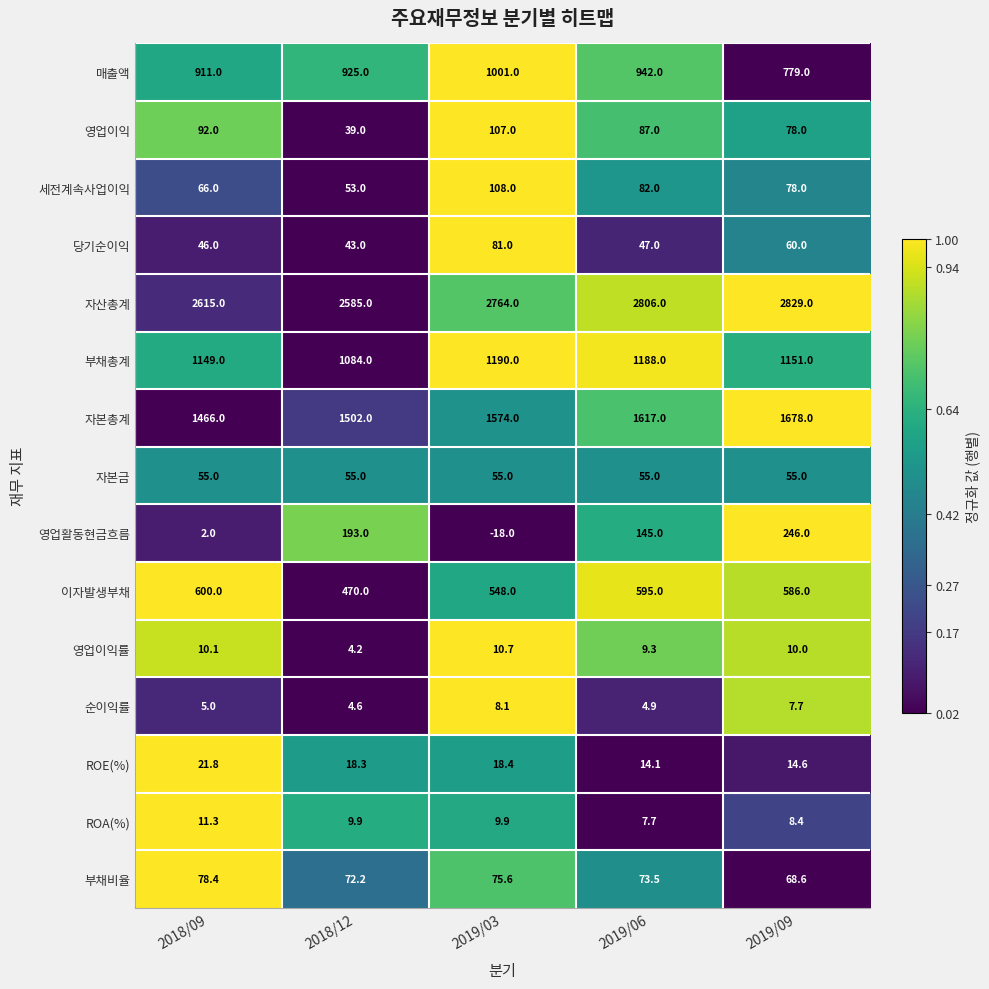

Which series has the largest total across all categories?

자산총계